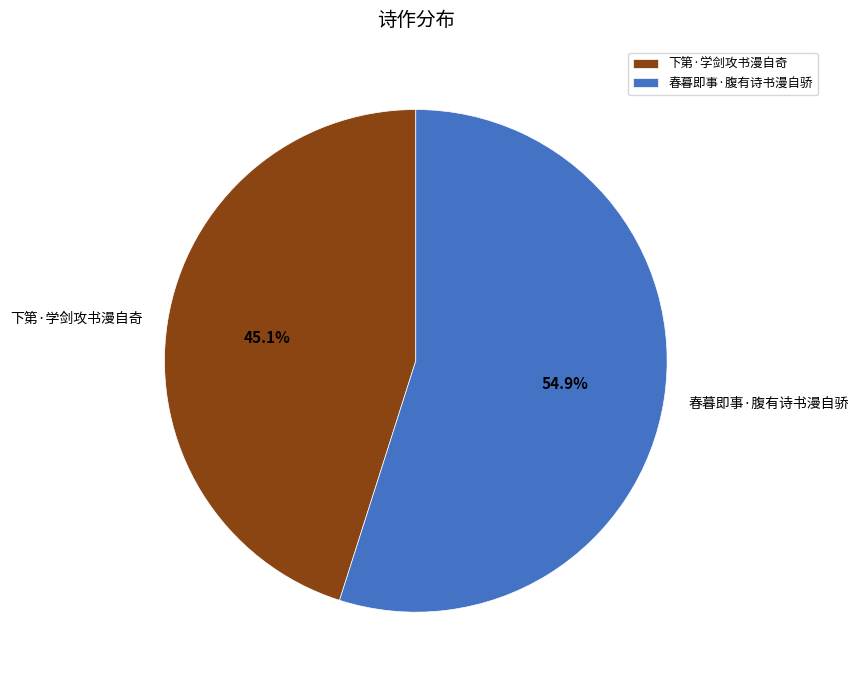

How many slices are in this pie chart?

2